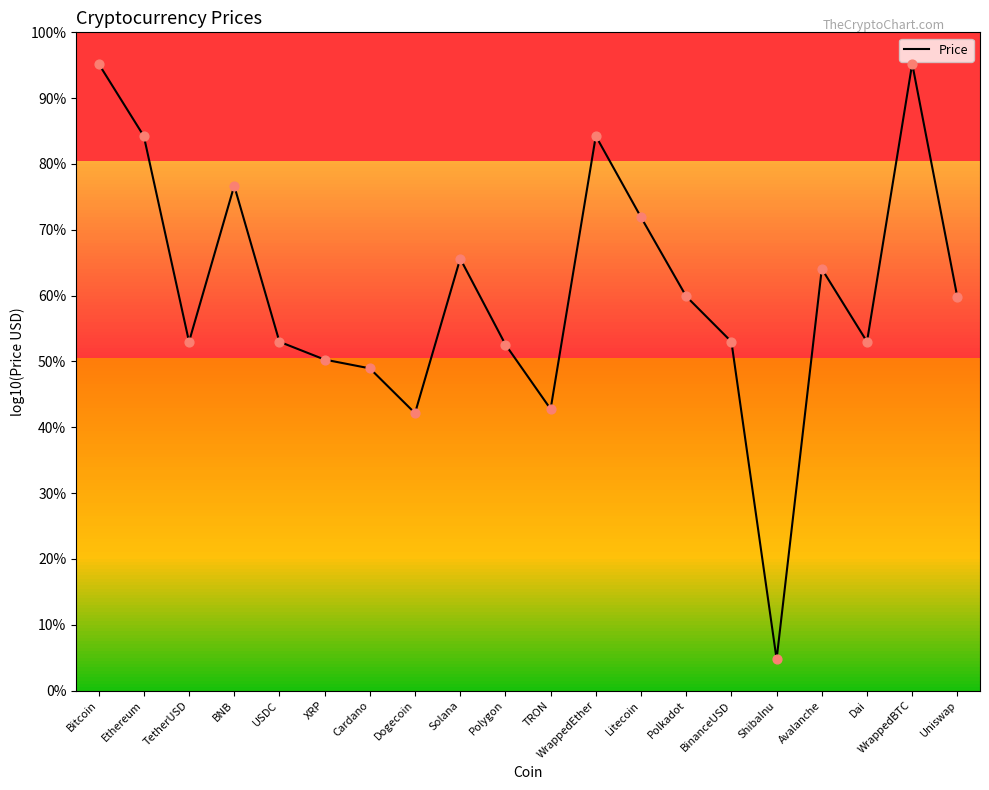

What is the change in value from Bitcoin to Litecoin?

-2.4